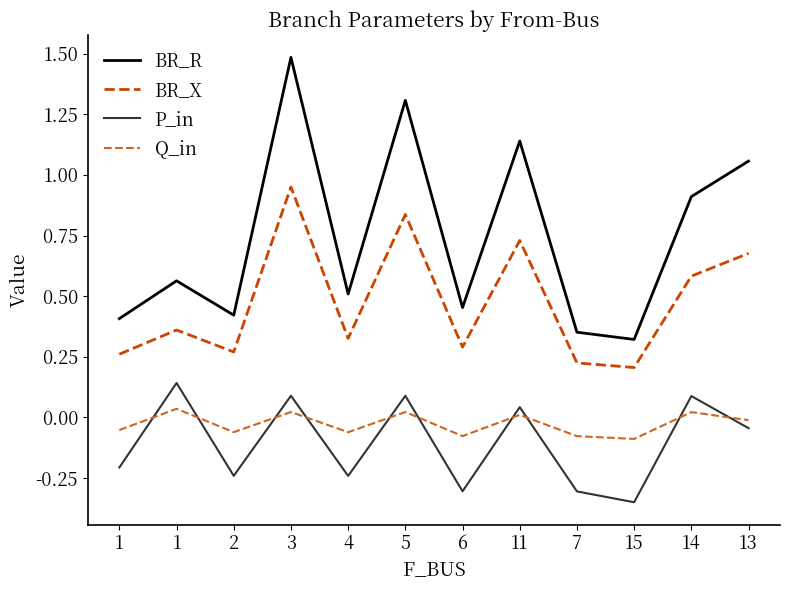

At which category is the sum across all series the highest?

3